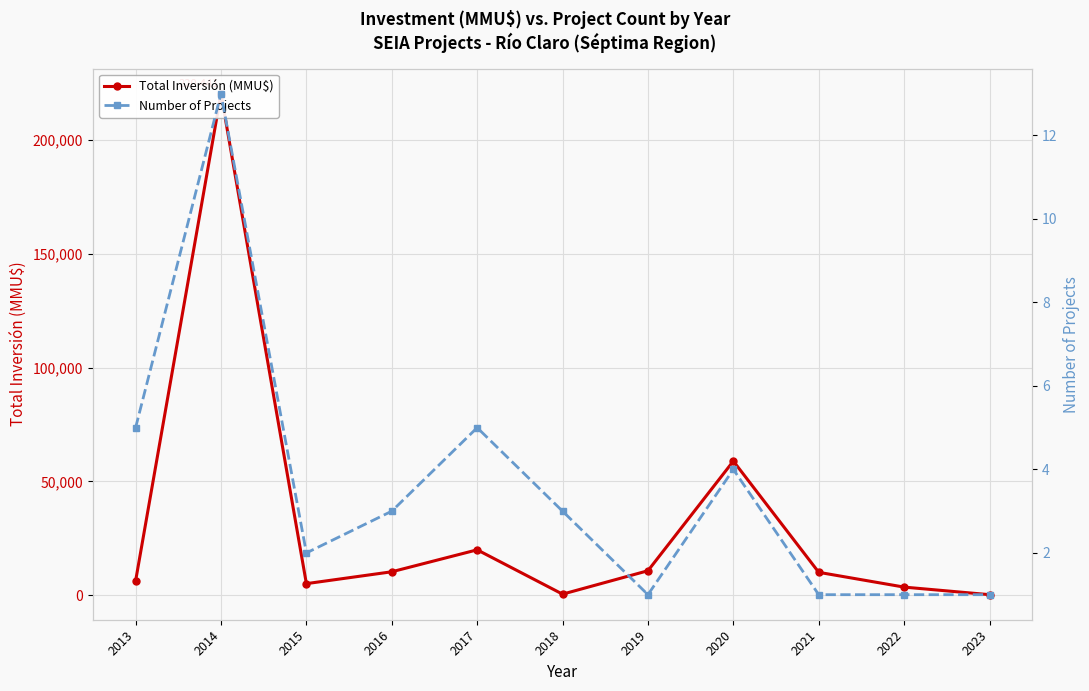

List the series in order of their overall mean, highest first.

Total Inversión (MMU$), Number of Projects